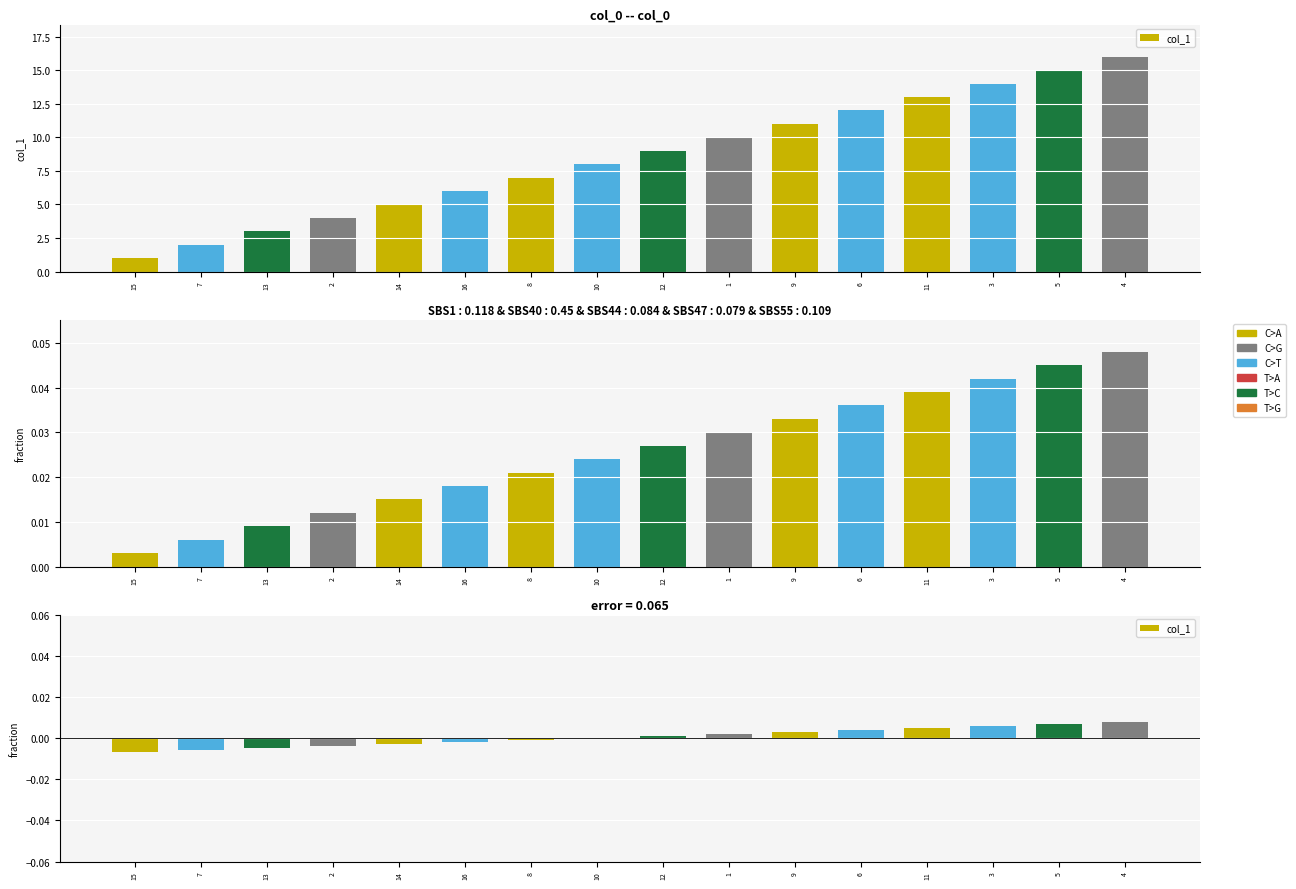

What is the label of the 12th bar from the left?

6